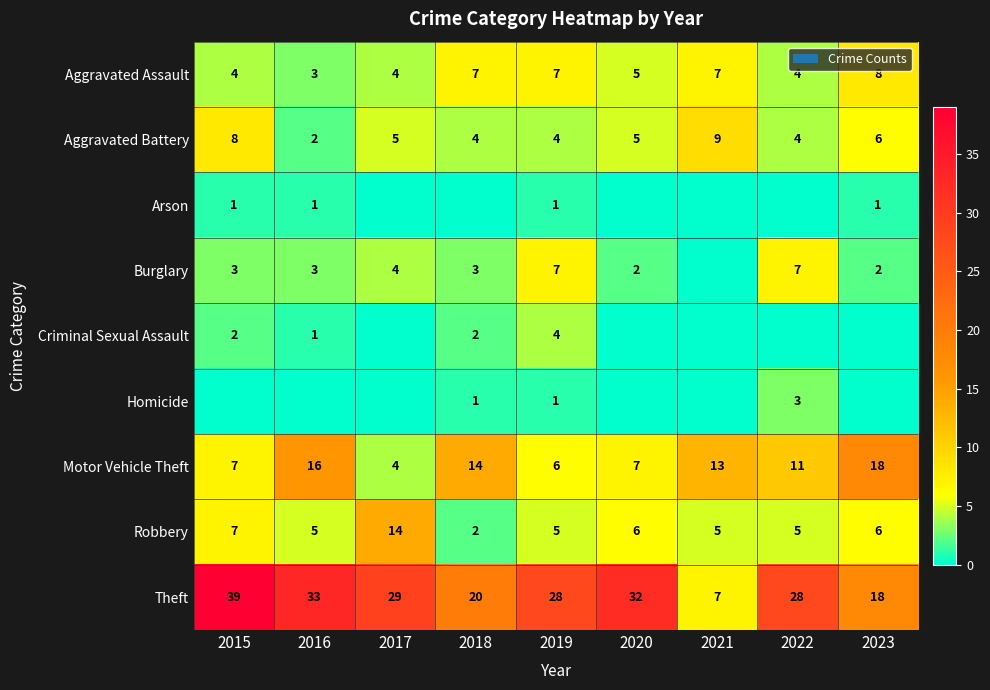

What is the highest value of the Aggravated Assault series?

8